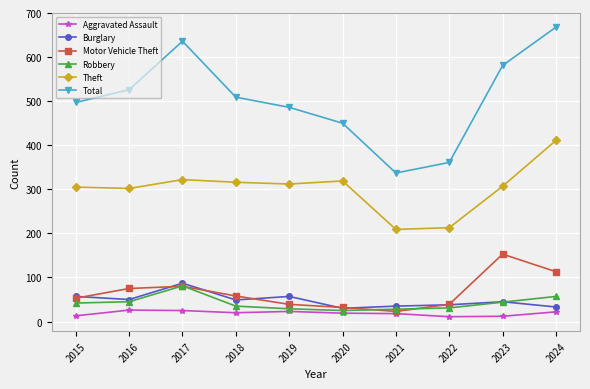

The value of Burglary at 2019 is 26. True or false?

False